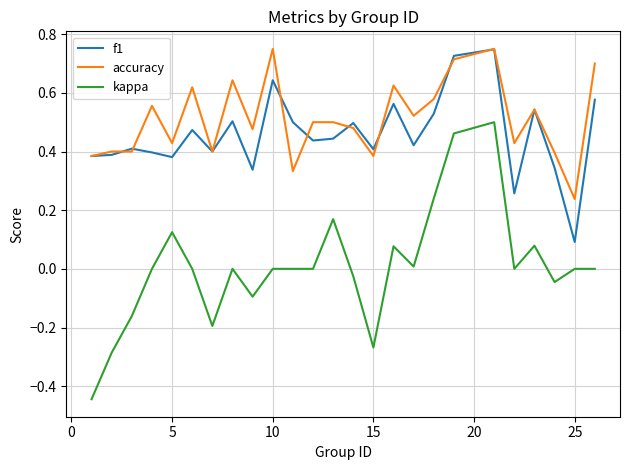

Which series has the widest spread of values?

kappa